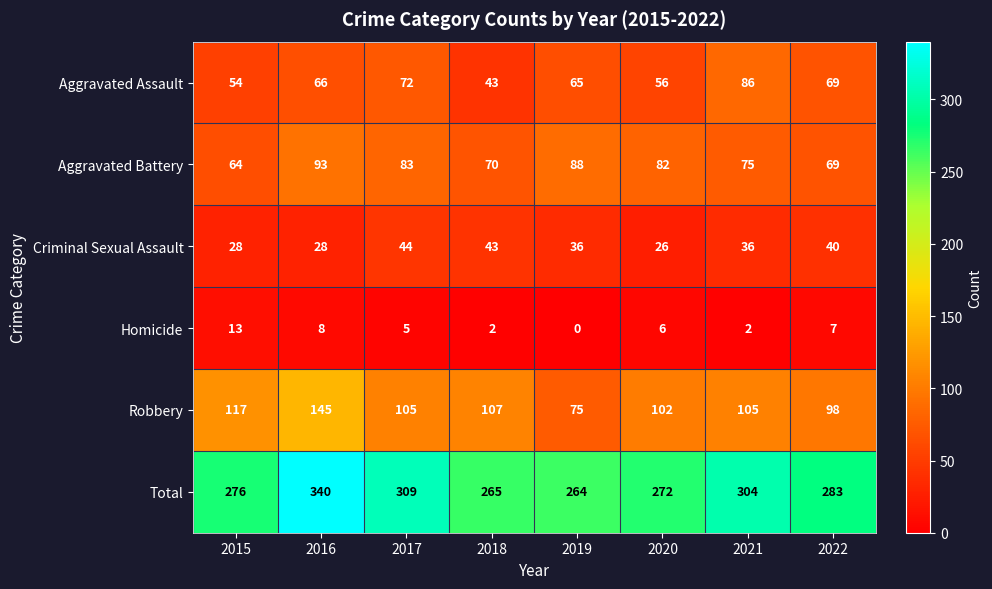

Between 2015 and 2017, which series saw the biggest shift?

Total